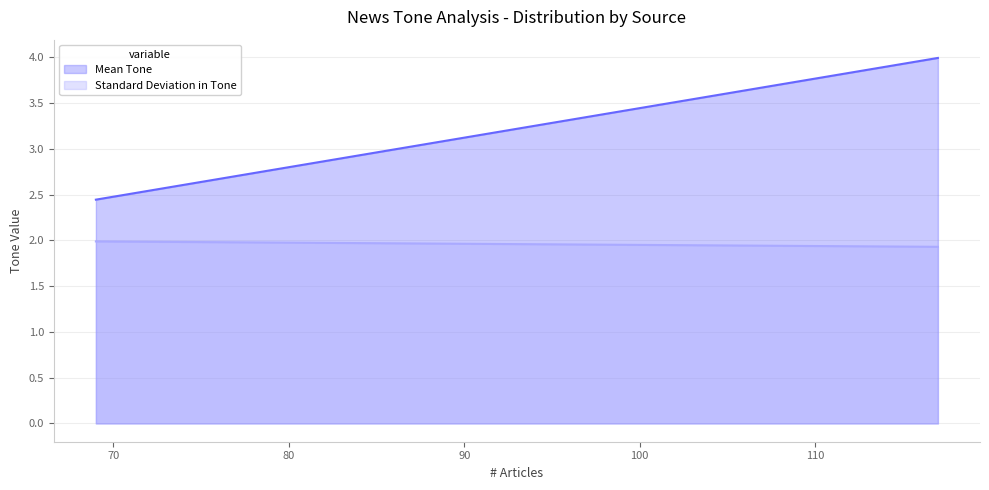

What is the difference between the Standard Deviation in Tone values at Local Sources and Chinese Sources?

0.1